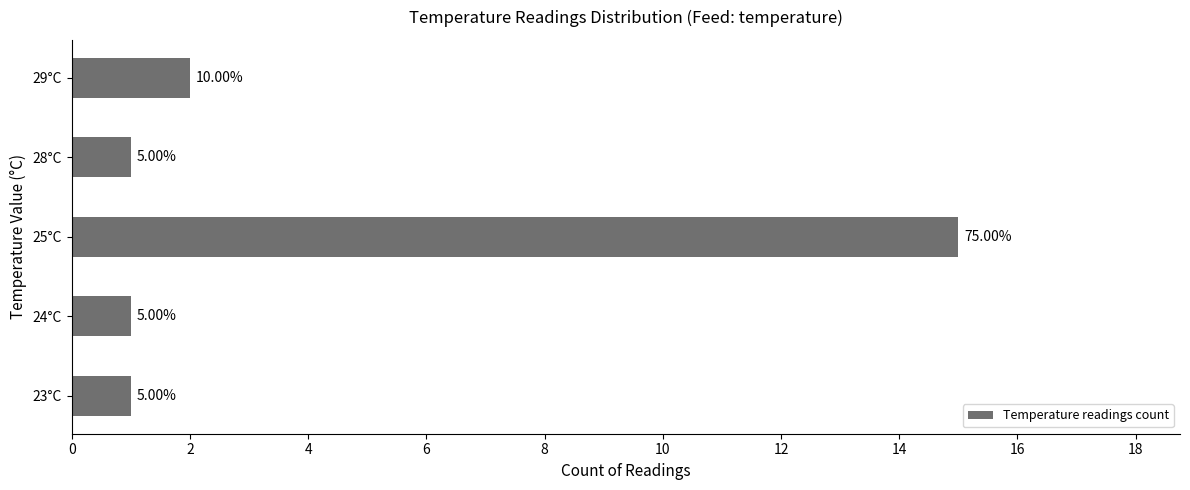

Does the chart contain any negative values?

No